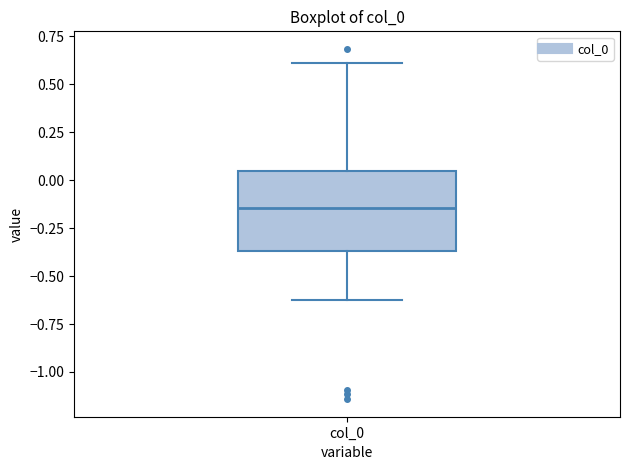

Where is the upper edge of the box for col_0 on the y-axis? The values are not printed on the chart, so give them approximately, as read against the axis.

0.05